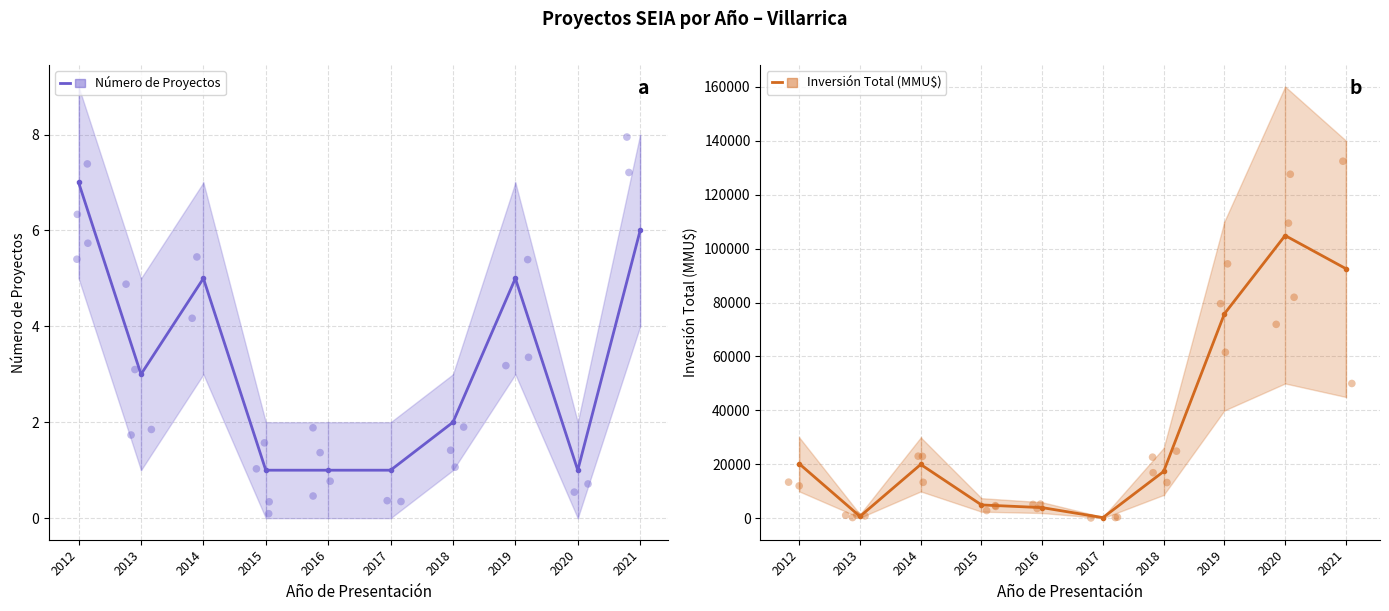

What is the total value across all series at 2016?

4001